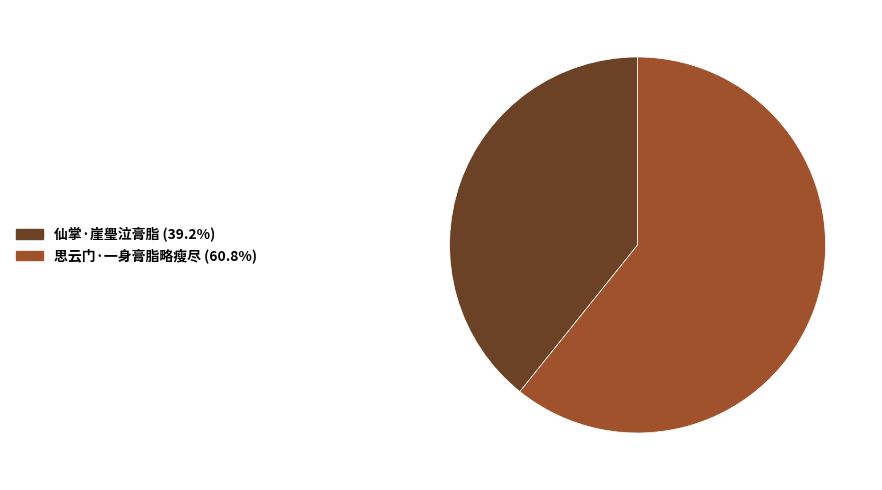

Between 仙掌·崖璺泣膏脂 and 思云门·一身膏脂略瘦尽, which is larger?

思云门·一身膏脂略瘦尽